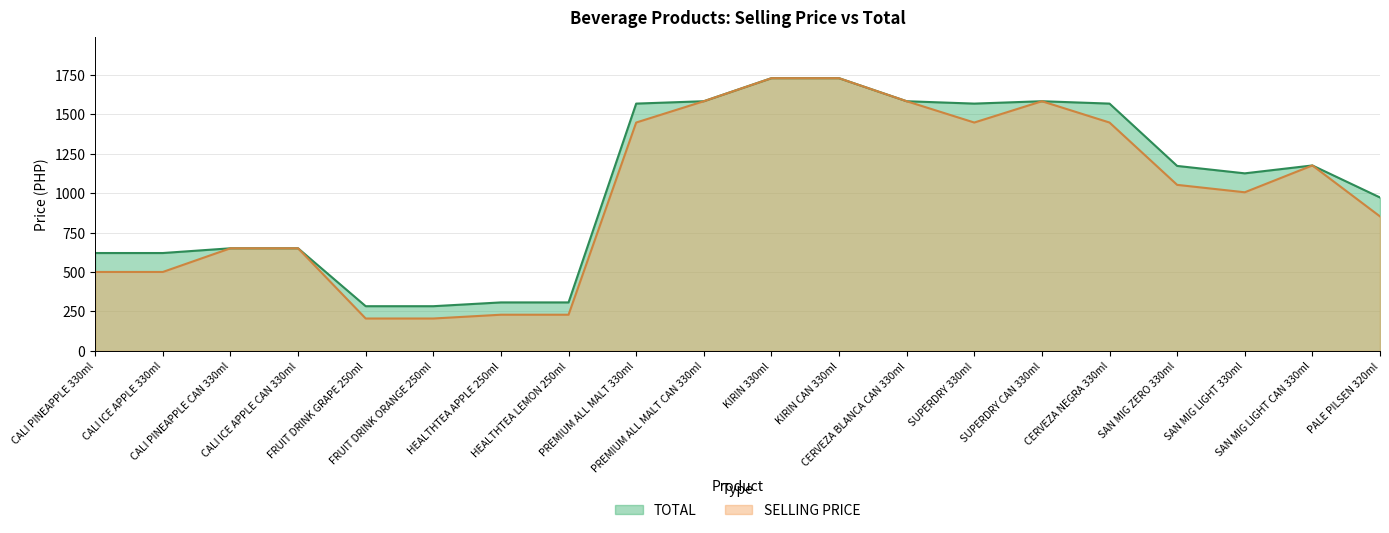

What is the minimum value for TOTAL?

283